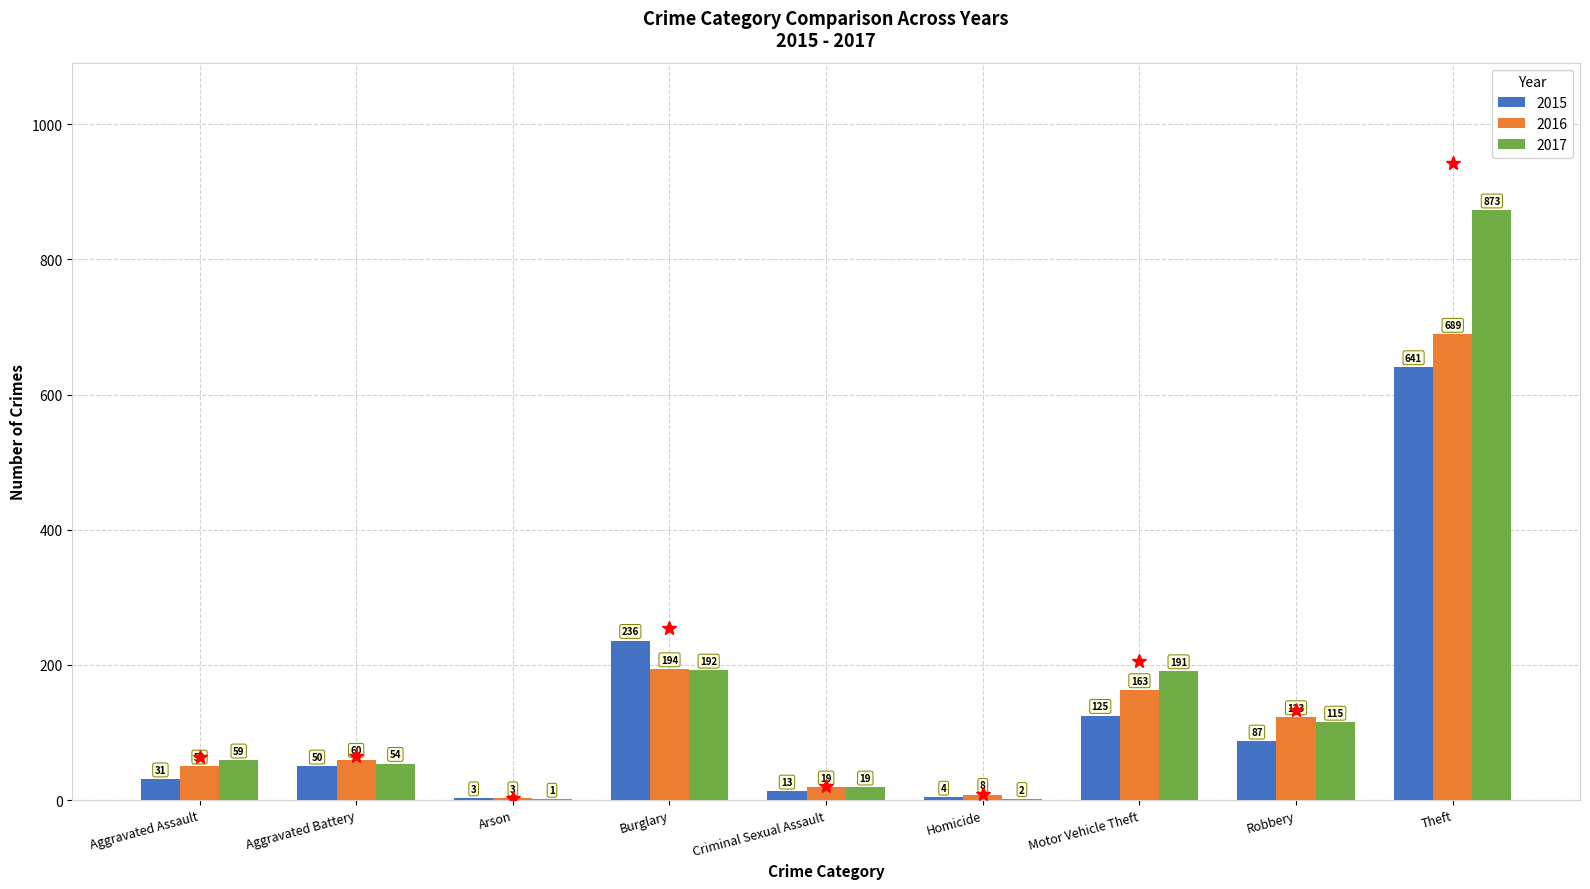

Is the value of 2015 at Aggravated Battery greater than the value of 2017 at Arson?

Yes